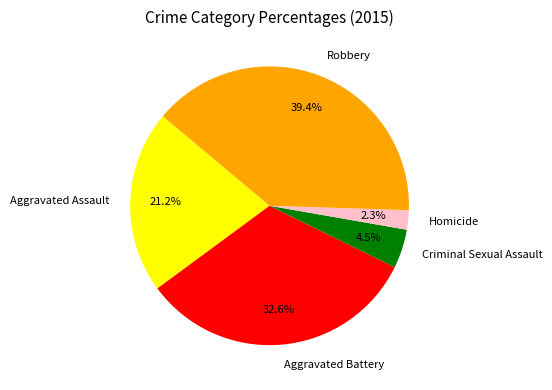

Rank the categories by value from lowest to highest.

Homicide, Criminal Sexual Assault, Aggravated Assault, Aggravated Battery, Robbery